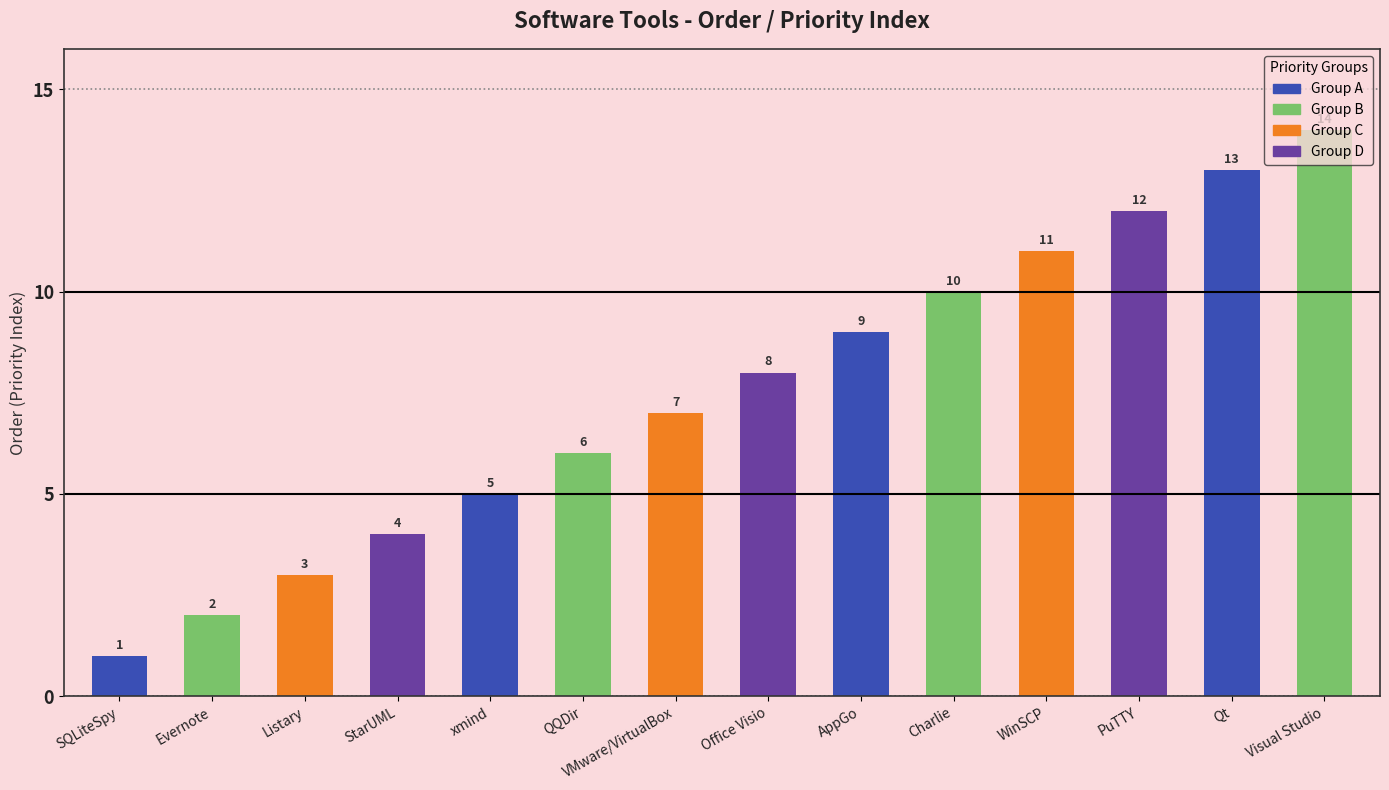

Are the bars grouped side by side (vs. stacked)?

No